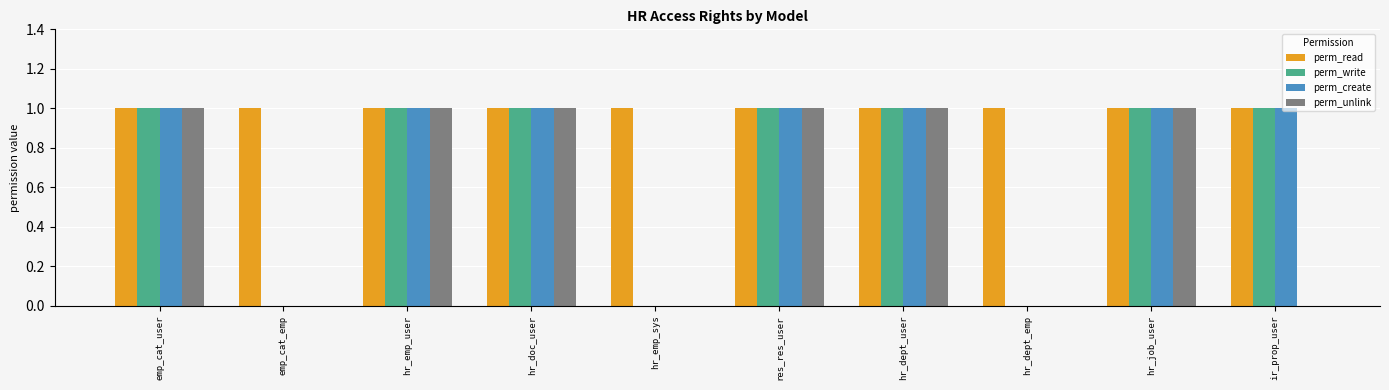

What are all the series names shown in the legend?

perm_read, perm_write, perm_create, perm_unlink